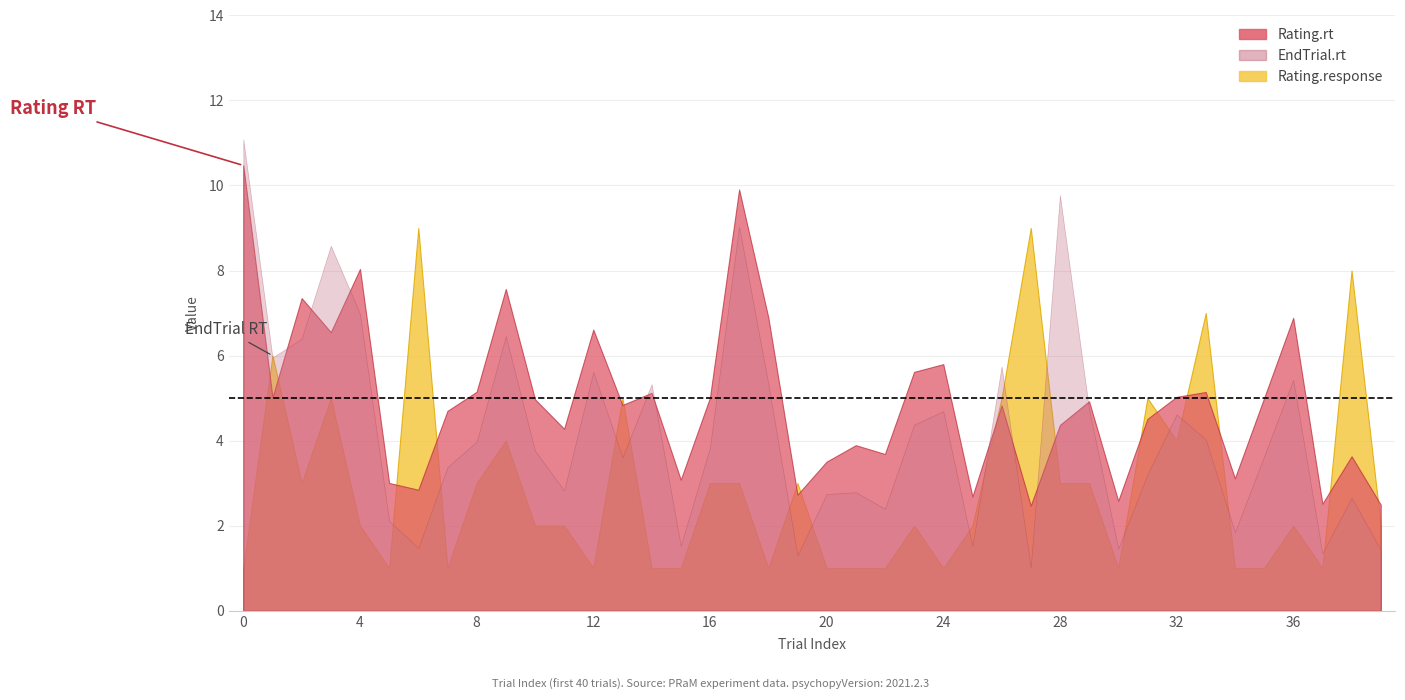

Rank the series at 6 from highest to lowest value.

Rating.response, Rating.rt, EndTrial.rt